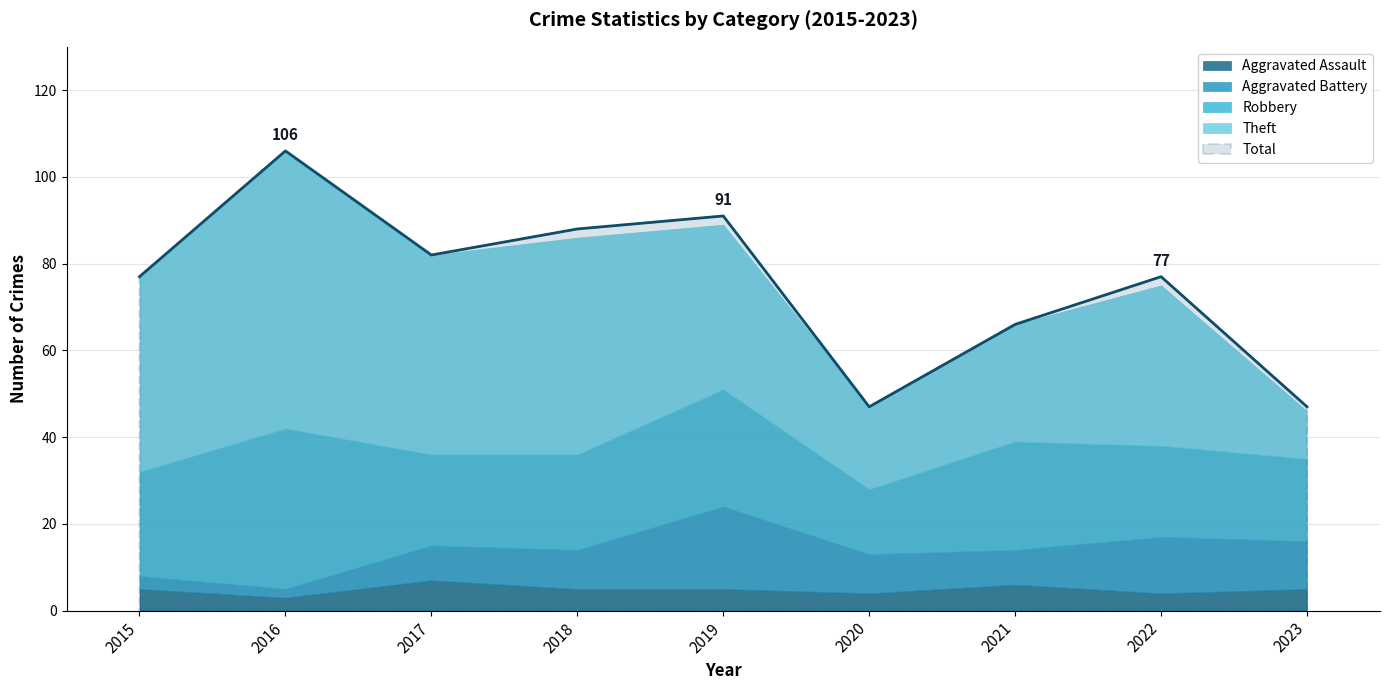

What is the difference between the Theft values at 2018 and 2022?

13